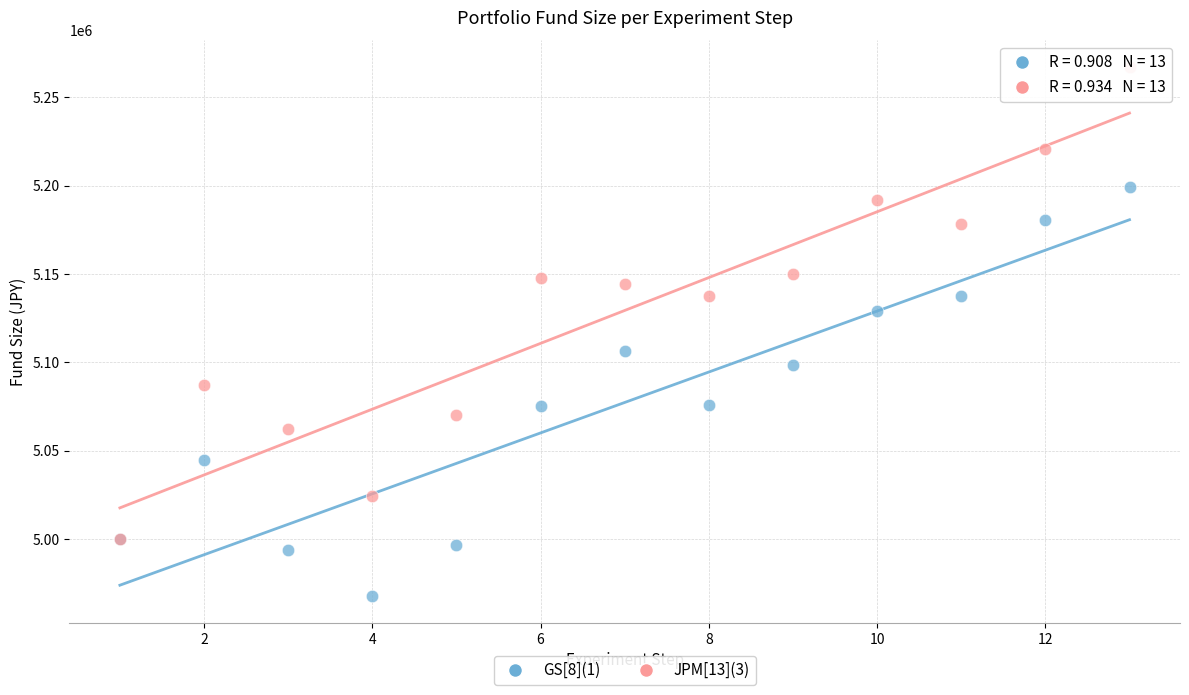

In the GS[8](1) series, what Y value is closest to 5083403?

5075936.0